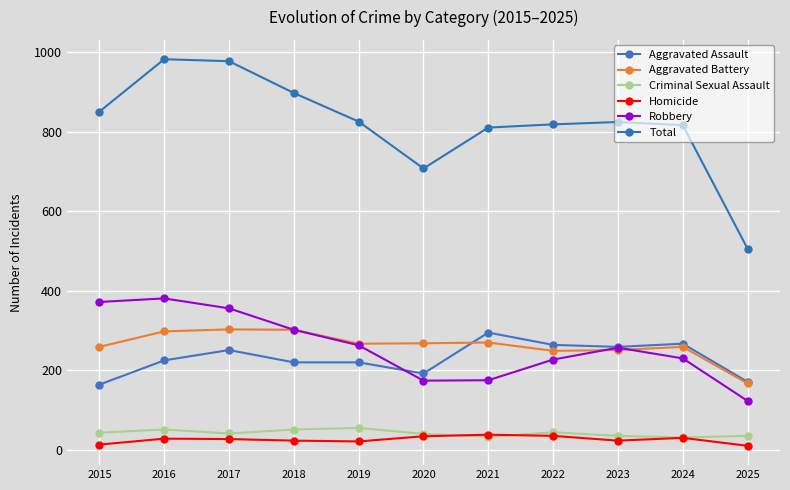

What is the sum of all Robbery values?

2860